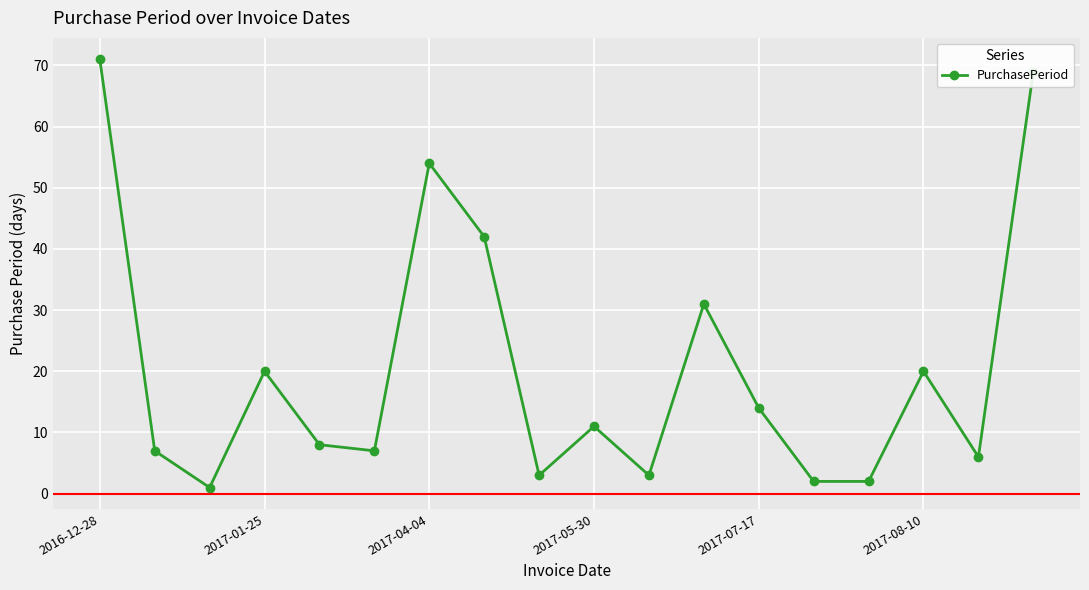

What is the value of the 10th point from the left?

11